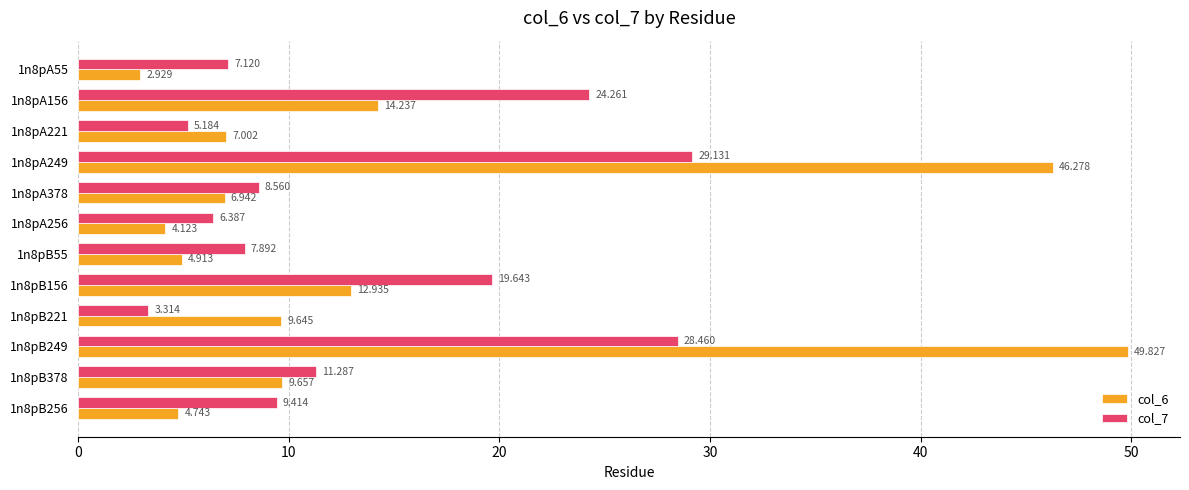

Is the value of col_7 at 1n8pB156 greater than the value of col_6 at 1n8pA378?

Yes